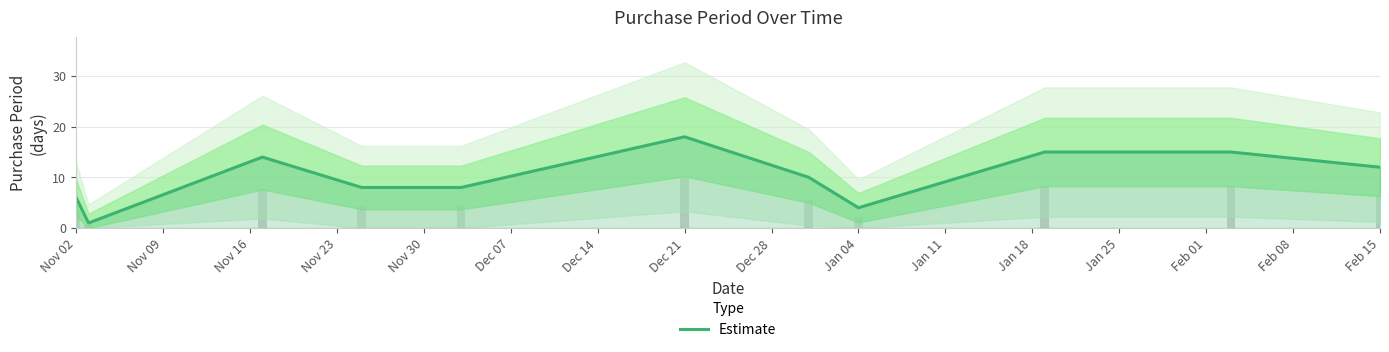

What is the average value?

10